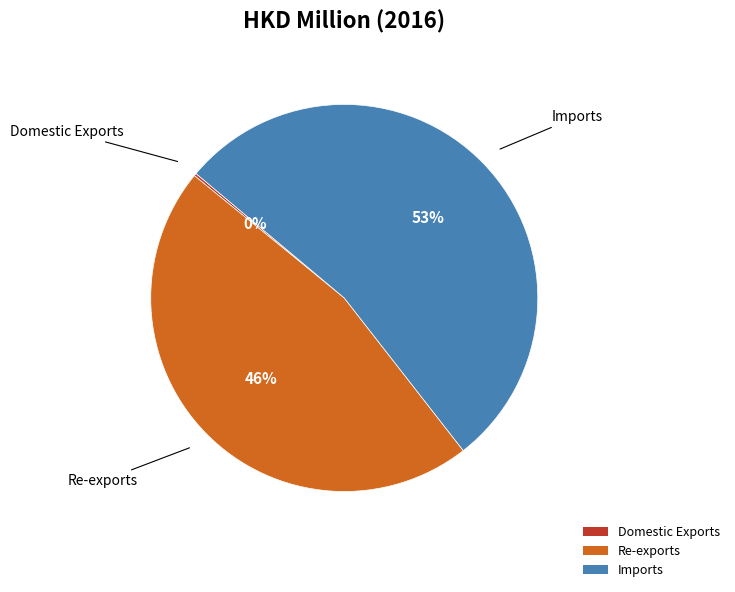

Is it true that Re-exports is 40% of the pie?

False